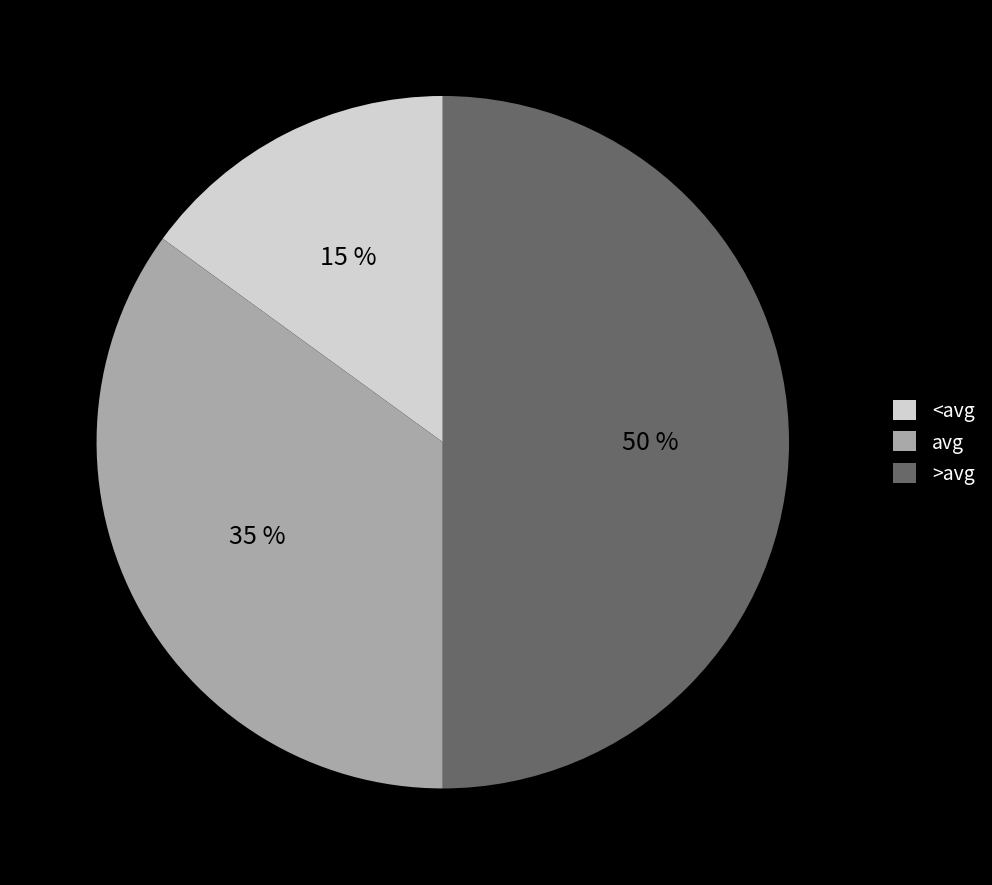

What percentage is the <avg slice, to the nearest percent?

15%